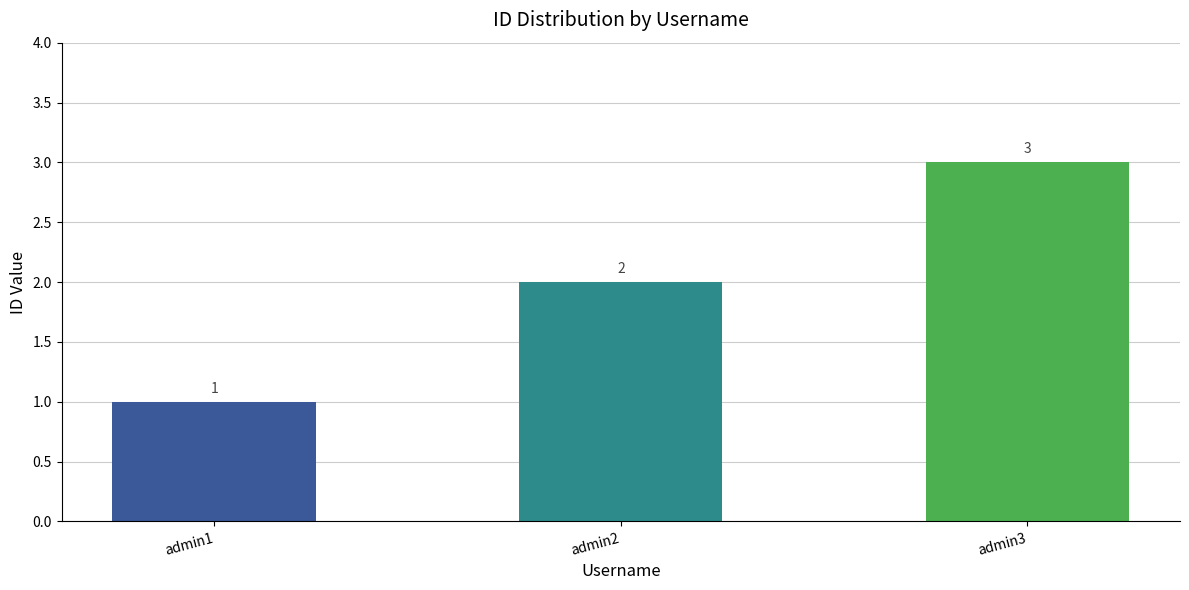

What is the difference between the second highest and minimum values?

1